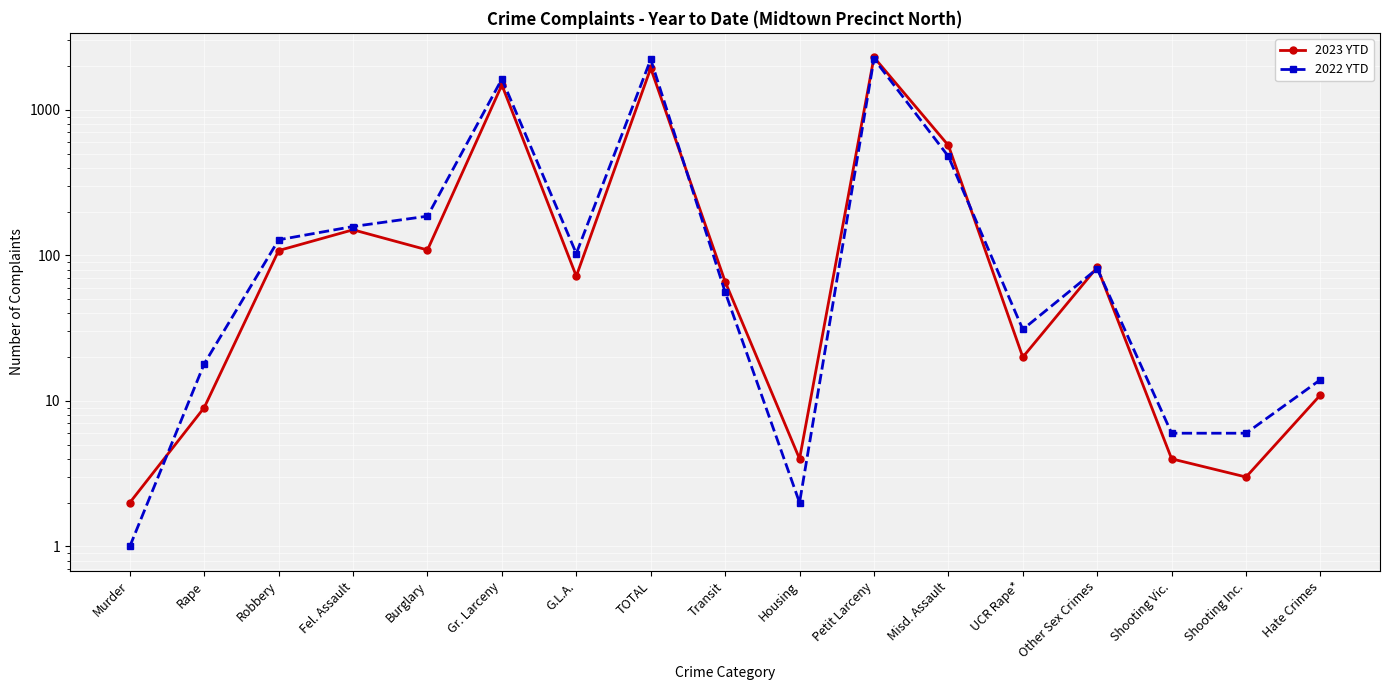

What value does the 2022 YTD series have at Petit Larceny, to the nearest 50?

2250